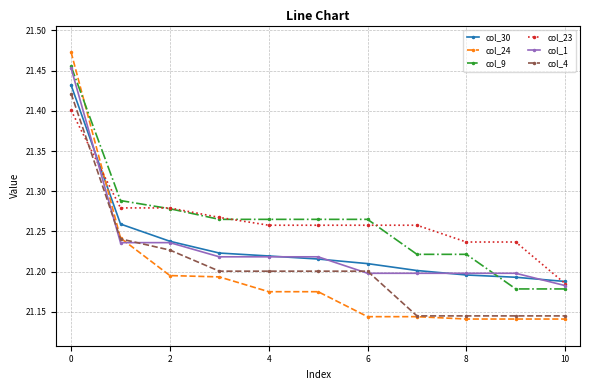

True or false: col_23 and col_1 cross at least once.

True